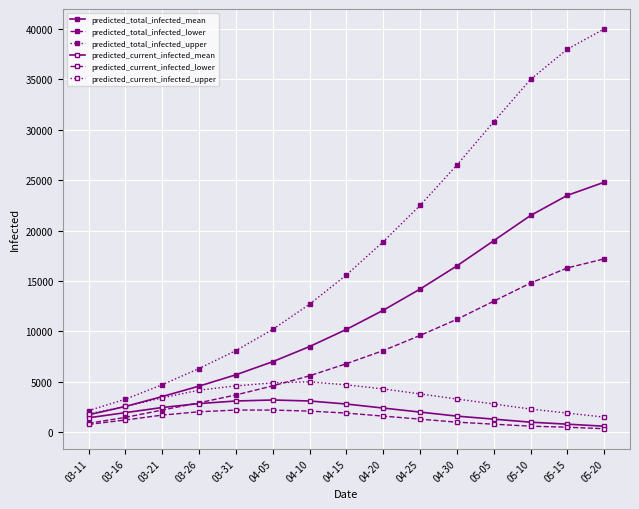

Count the number of data series in this chart.

6